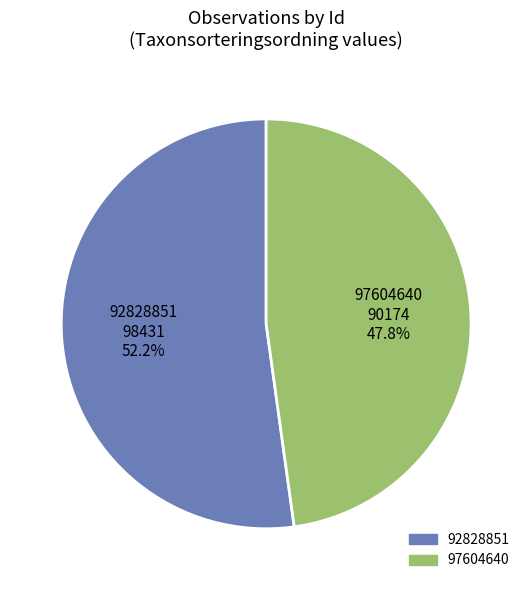

Is there a majority slice in this chart?

Yes